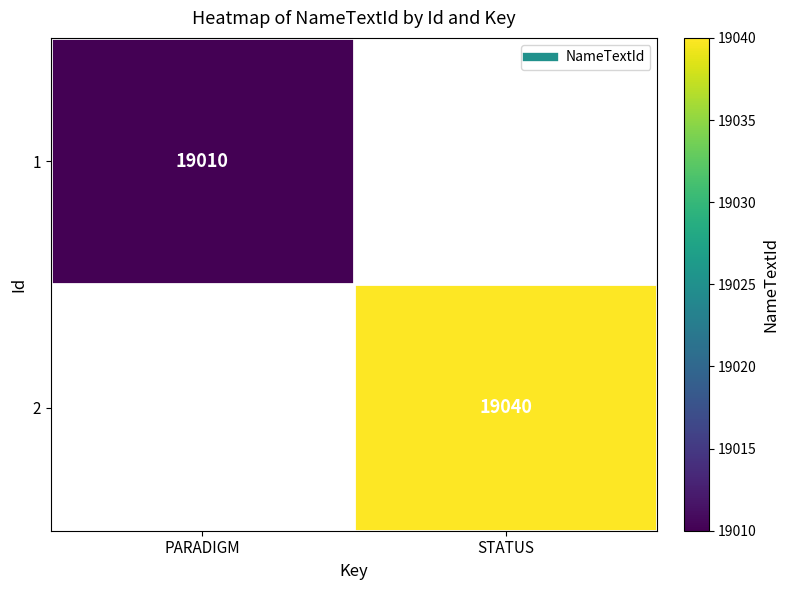

How many series are shown in this chart?

2